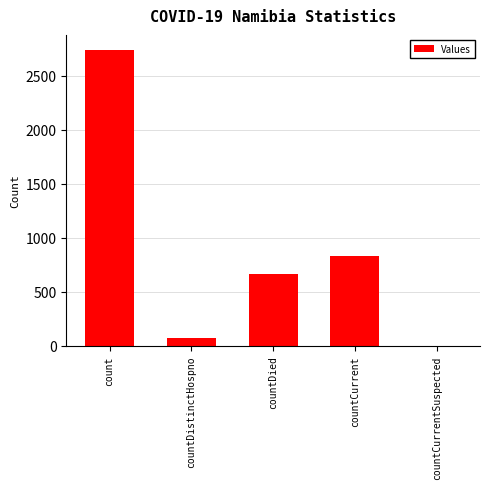

What is the change in value from countDistinctHospno to countCurrentSuspected?

-74